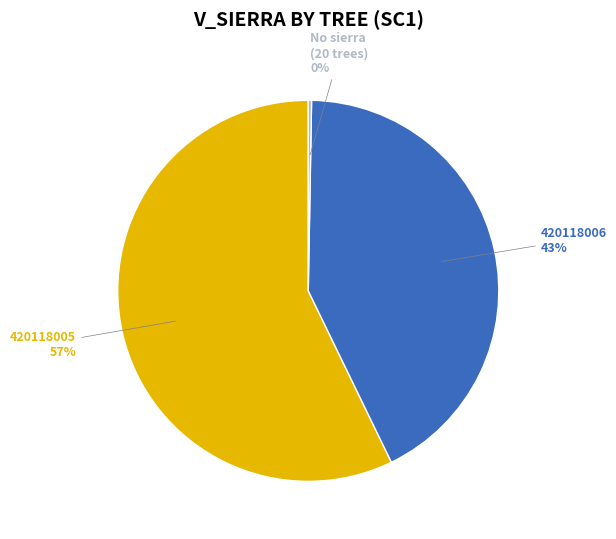

Is there any slice that represents more than half of the pie?

Yes